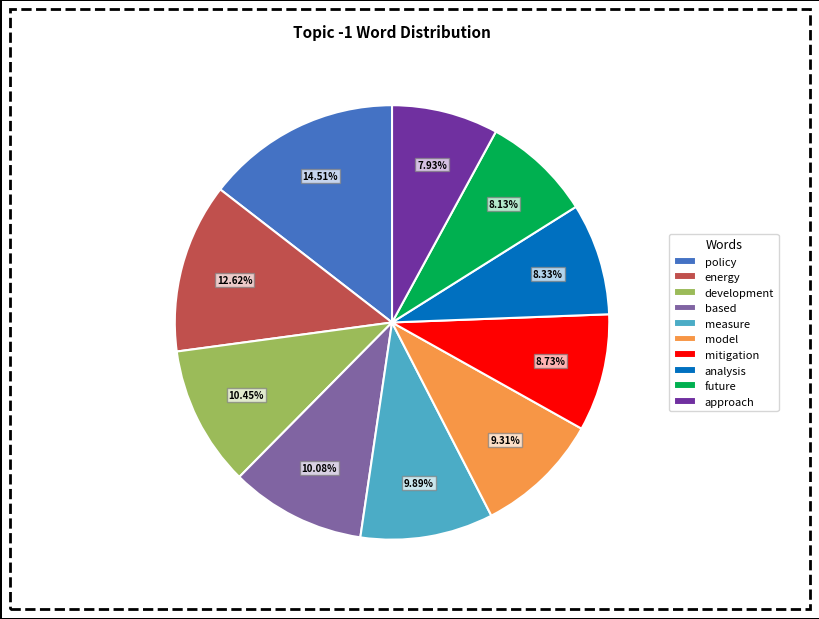

Is there a majority slice in this chart?

No